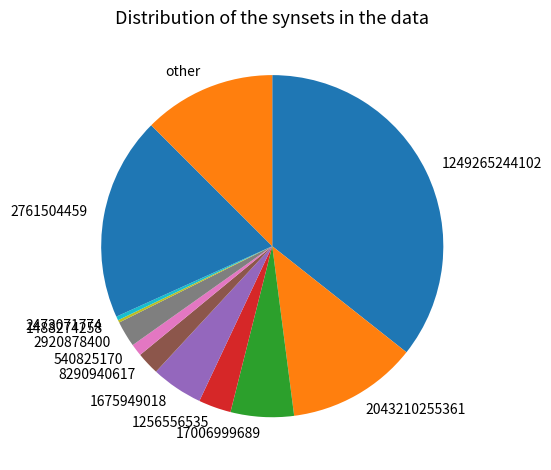

Is it true that 1256556535 is 3% of the pie?

True